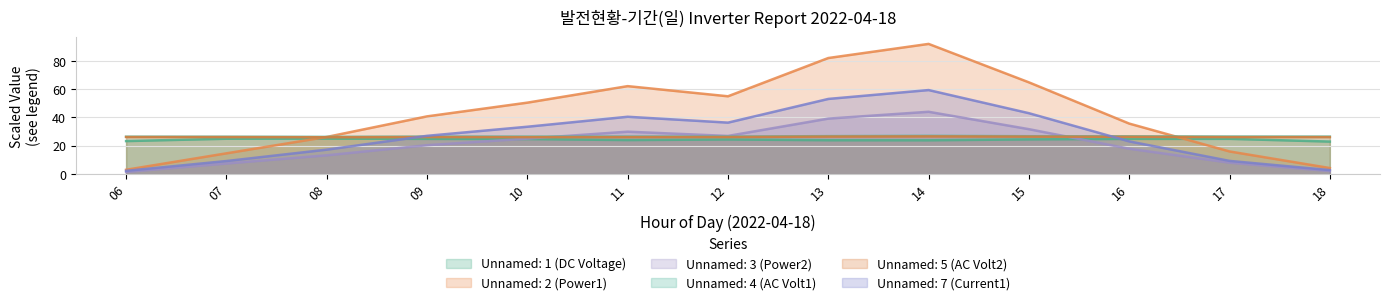

What is the difference between the maximum and minimum values in the Unnamed: 7 (Current1) series?

57.1